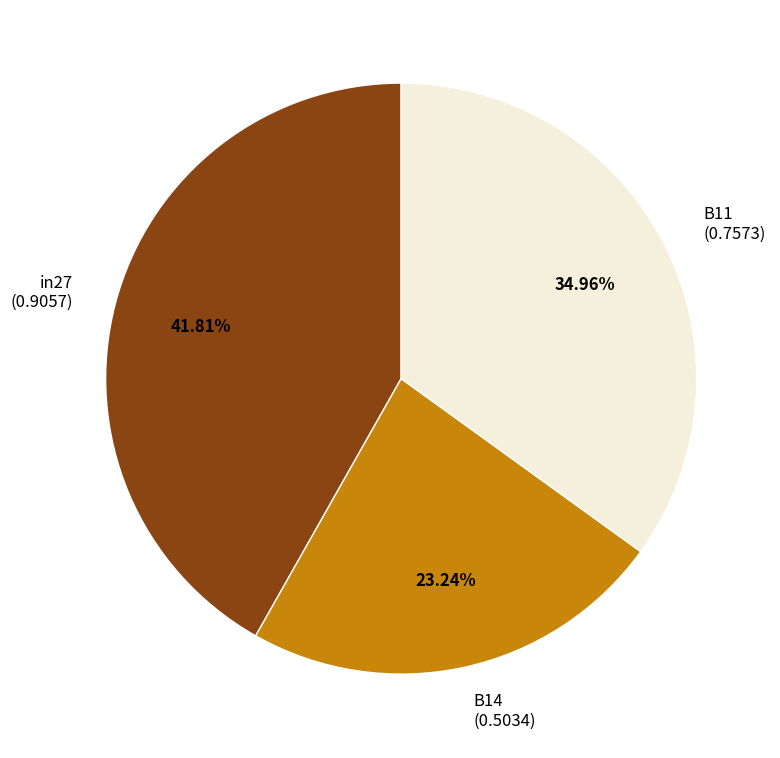

Is it true that B11 is 41% of the pie?

False